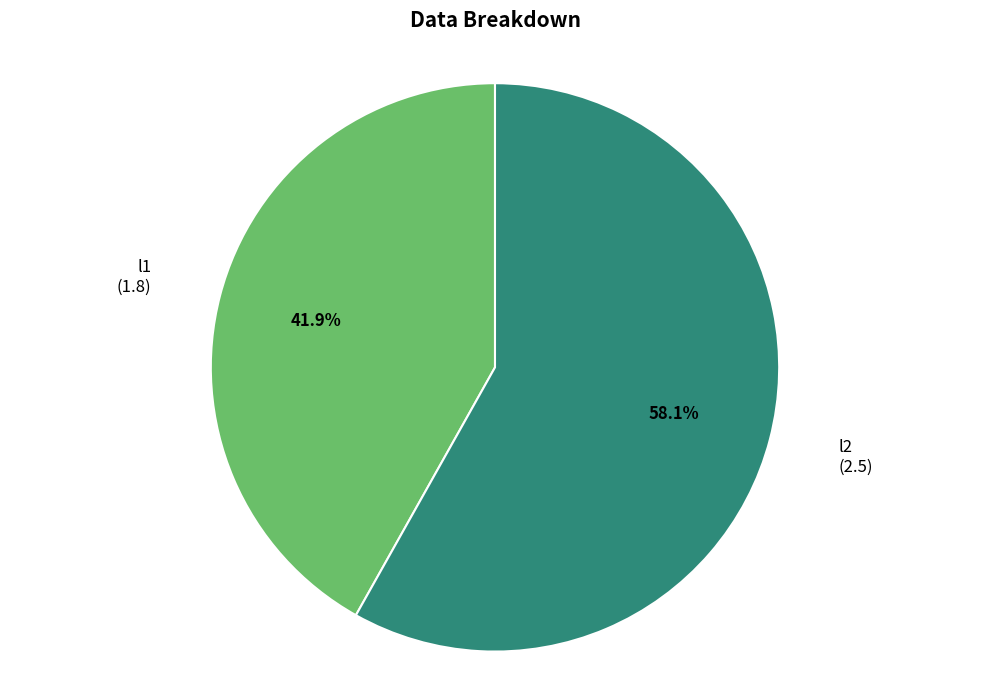

Is there any slice that represents more than half of the pie?

Yes